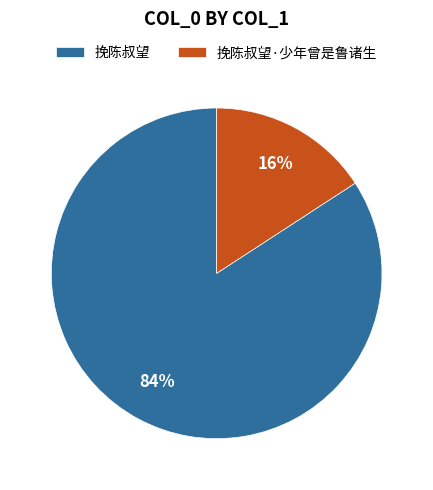

To the nearest percent, what portion does 挽陈叔望·少年曾是鲁诸生 represent?

16%